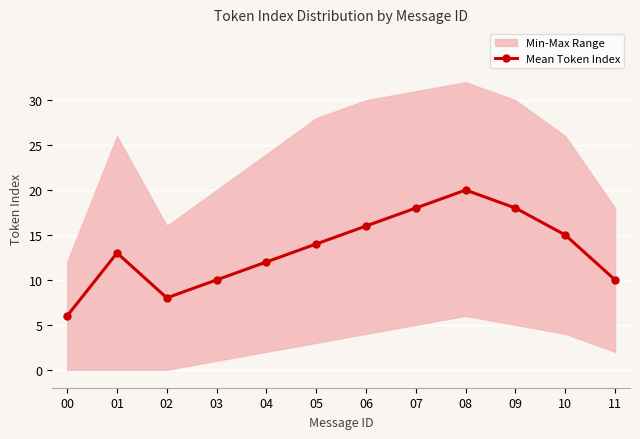

At which label is the value closest to 13?

01